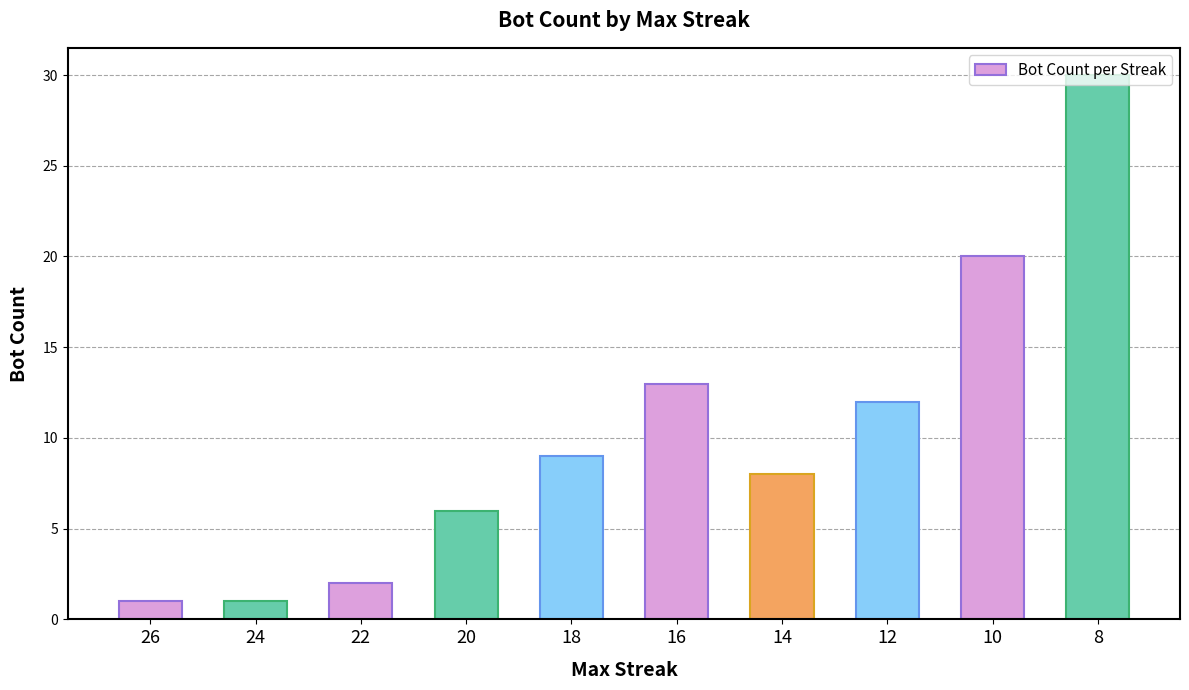

What is the average value?

10